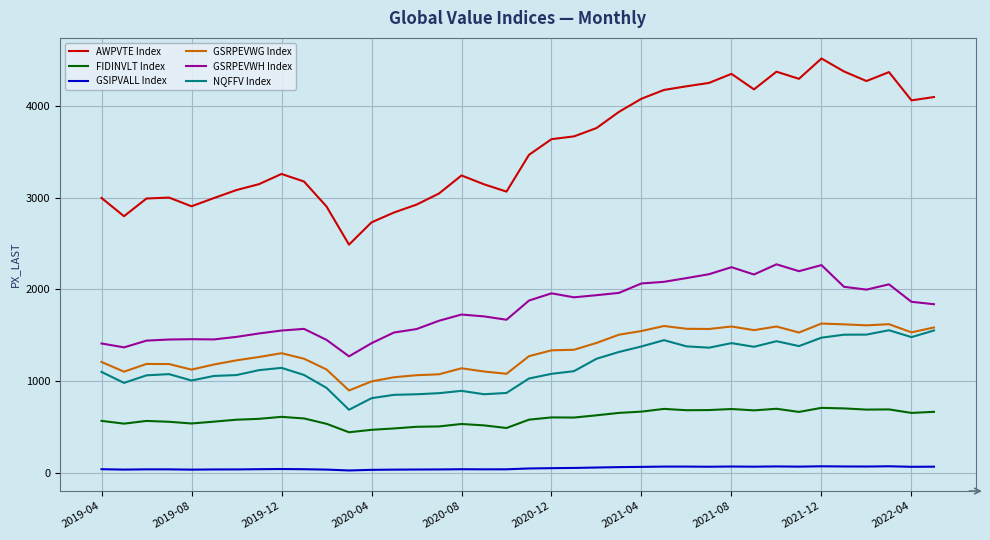

At how many categories does at least one series exceed 1684?

38